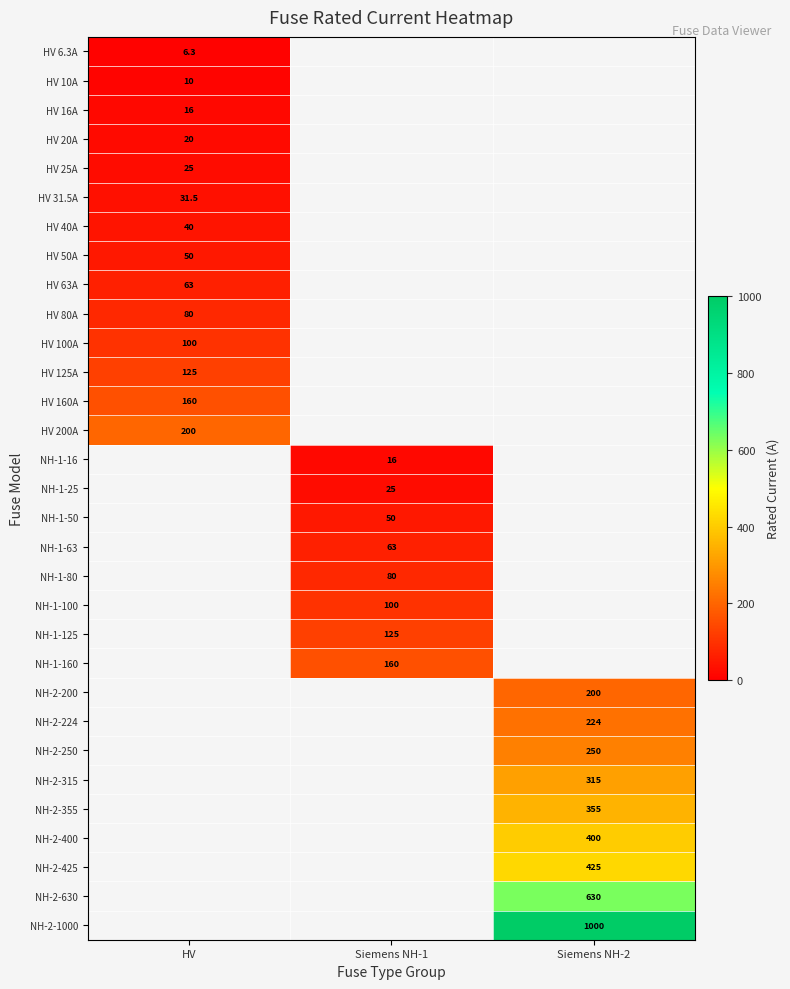

The NH-1-160 series shows 160.0 at Siemens NH-1. True or false?

True